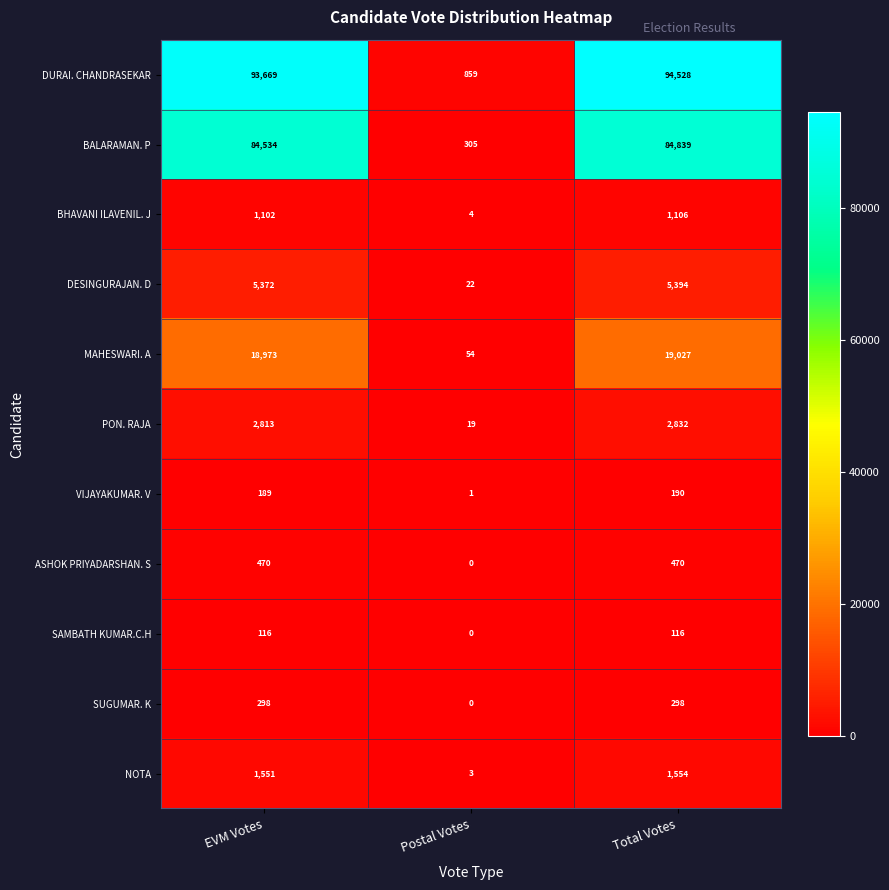

Rank the series at EVM Votes from lowest to highest value.

SAMBATH KUMAR.C.H, VIJAYAKUMAR. V, SUGUMAR. K, ASHOK PRIYADARSHAN. S, BHAVANI ILAVENIL. J, NOTA, PON. RAJA, DESINGURAJAN. D, MAHESWARI. A, BALARAMAN. P, DURAI. CHANDRASEKAR